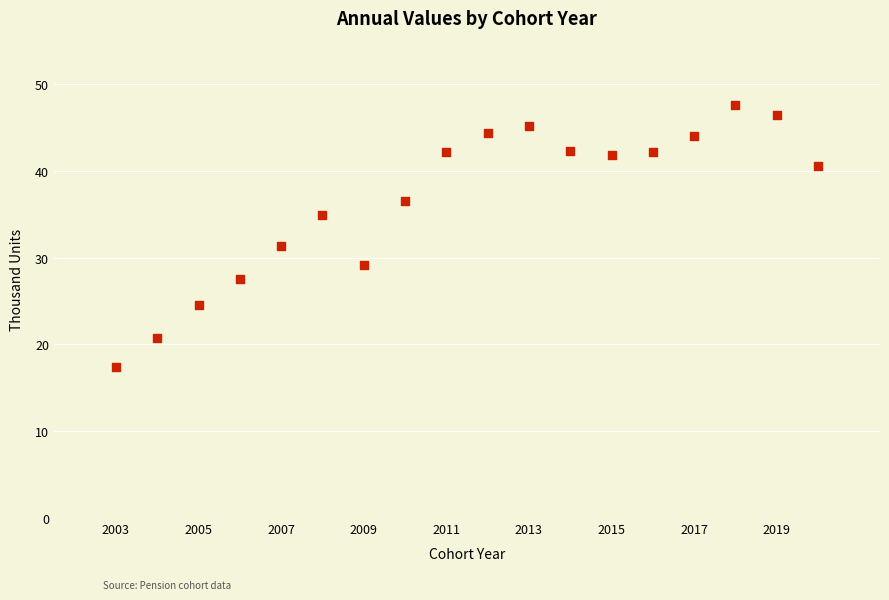

What Y value in the scatter plot is closest to 32?

31.3